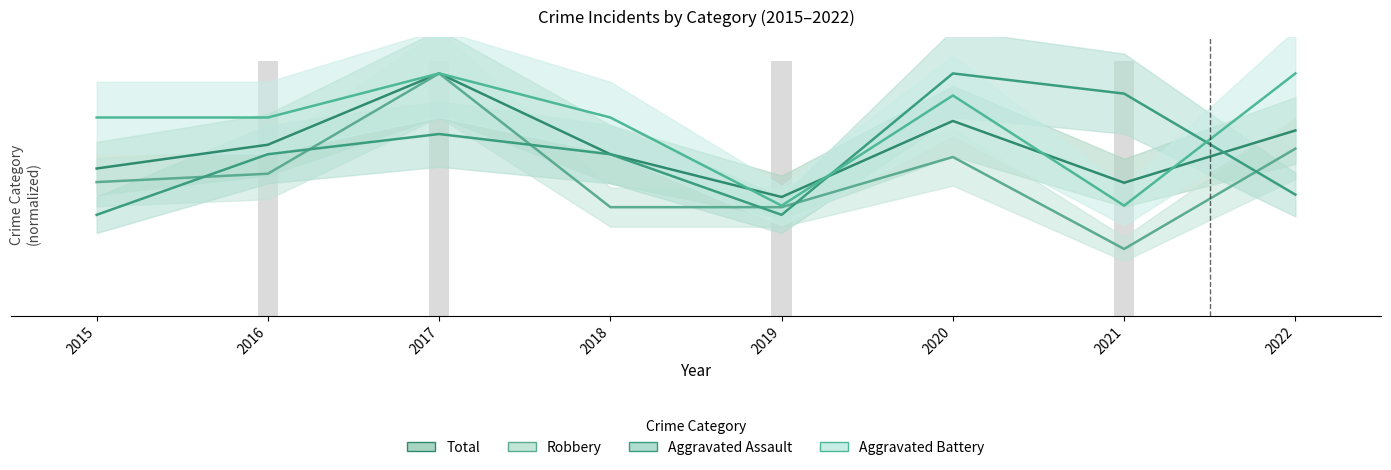

Reading left to right, transcribe all the data shown in this chart.

Total: 2015=0.6	2016=0.7	2017=1.0	2018=0.7	2019=0.5	2020=0.8	2021=0.5	2022=0.8
Robbery: 2015=0.6	2016=0.6	2017=1.0	2018=0.4	2019=0.4	2020=0.7	2021=0.3	2022=0.7
Aggravated Assault: 2015=0.4	2016=0.7	2017=0.8	2018=0.7	2019=0.4	2020=1.0	2021=0.9	2022=0.5
Aggravated Battery: 2015=0.8	2016=0.8	2017=1.0	2018=0.8	2019=0.5	2020=0.9	2021=0.5	2022=1.0